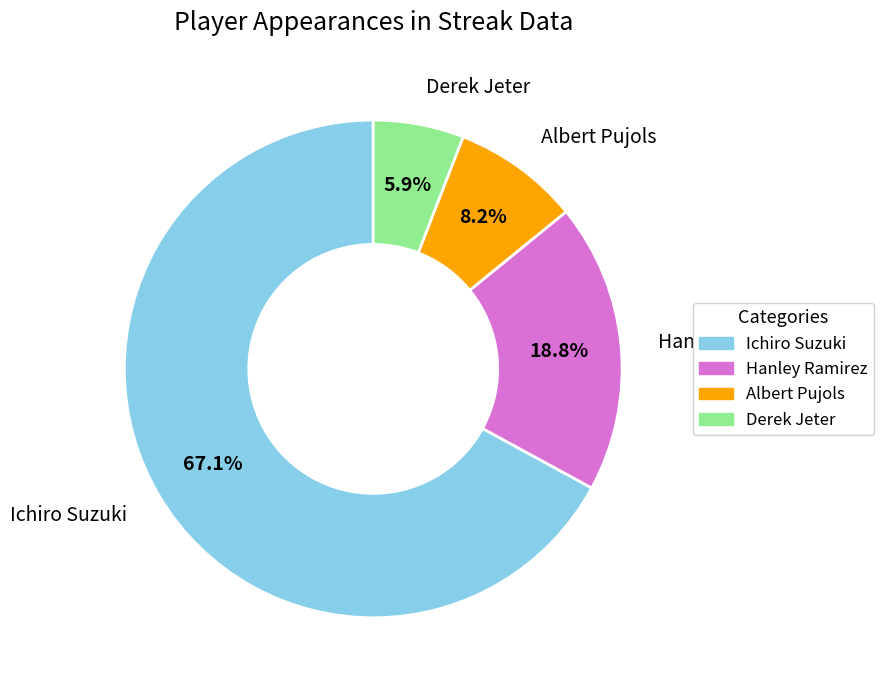

Do Derek Jeter and Ichiro Suzuki together represent more than half of the pie?

Yes